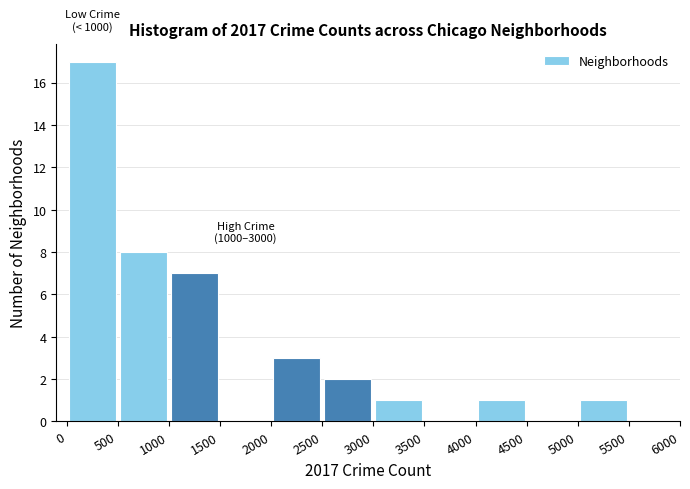

Over which range of the x-axis is the bar tallest?

0 to 500